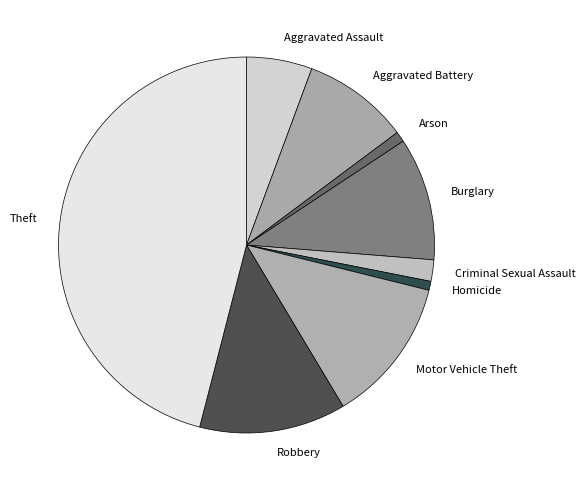

What is the largest slice in the pie chart?

Theft